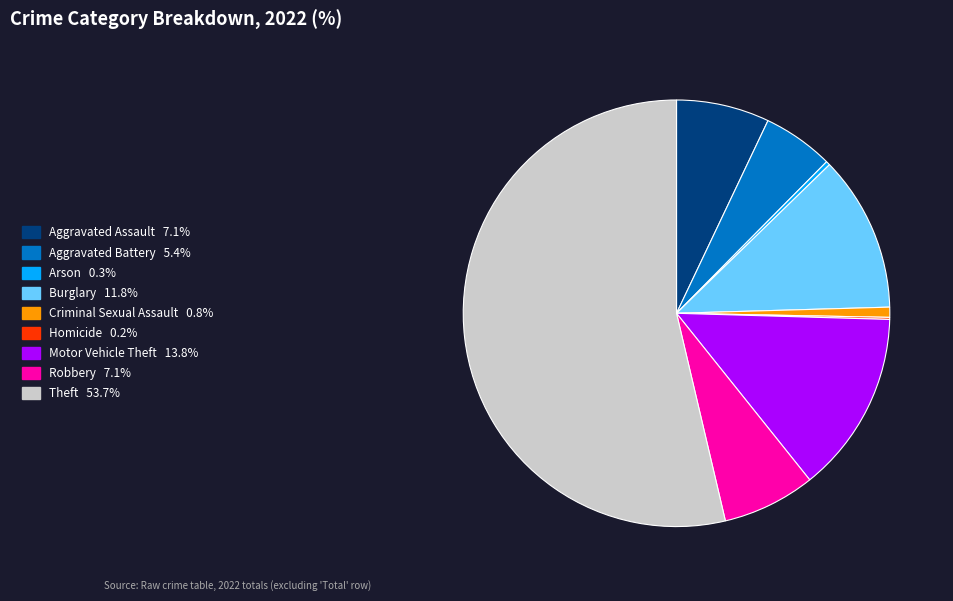

Do Arson and Aggravated Assault together represent more than half of the pie?

No